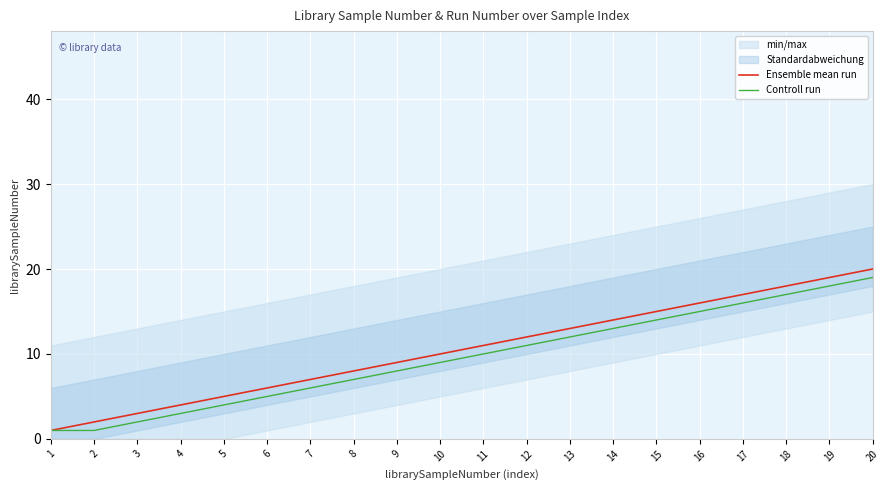

What are all the series names shown in the legend?

Ensemble mean run, Controll run